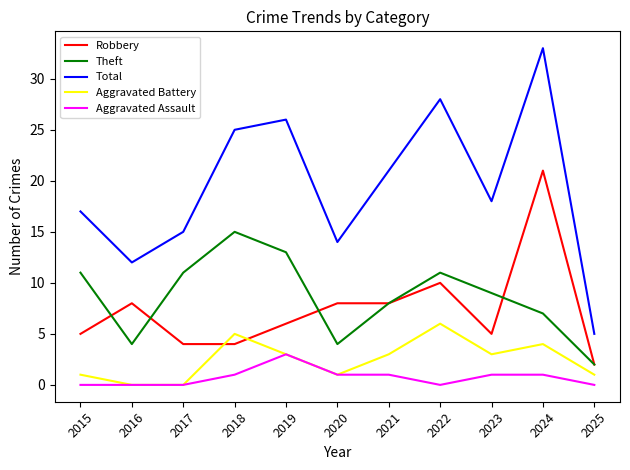

True or false: Aggravated Battery has more than 1 points higher than both neighbors.

True